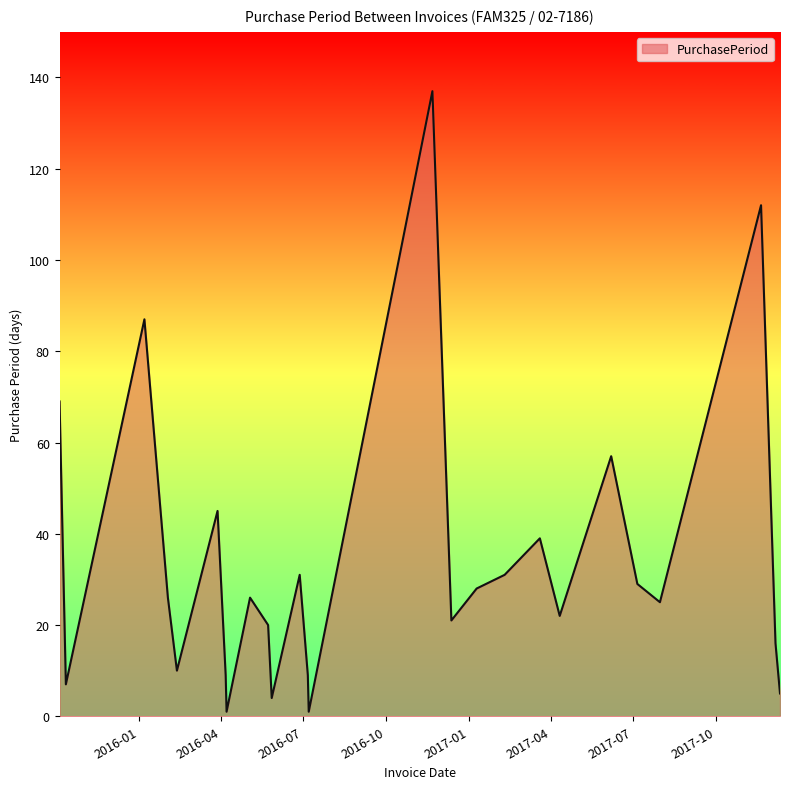

What is the difference between the maximum and minimum values?

136